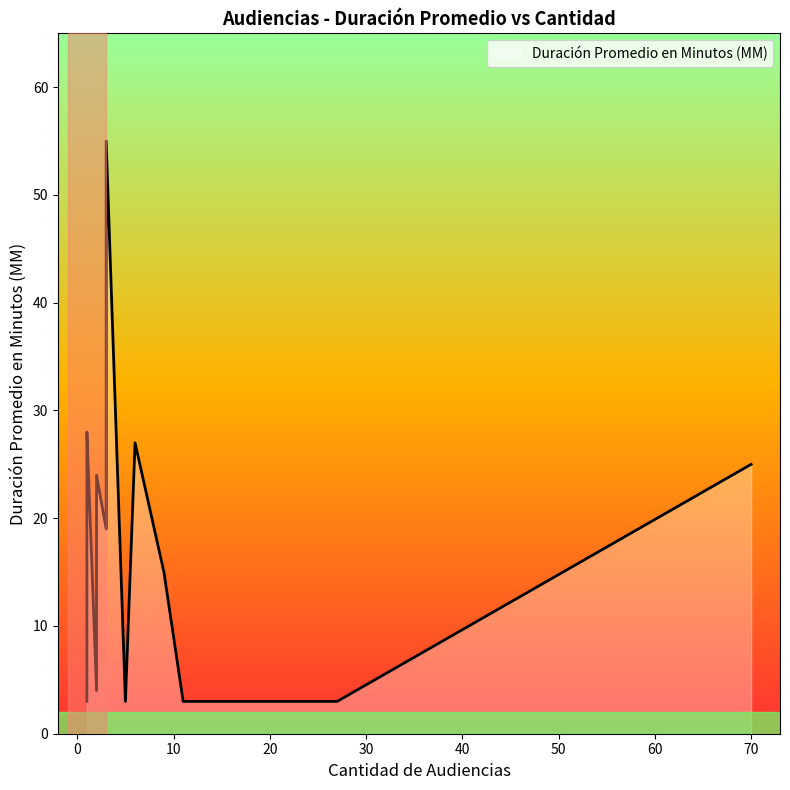

What is the sum of the values at 2 and 16?

7